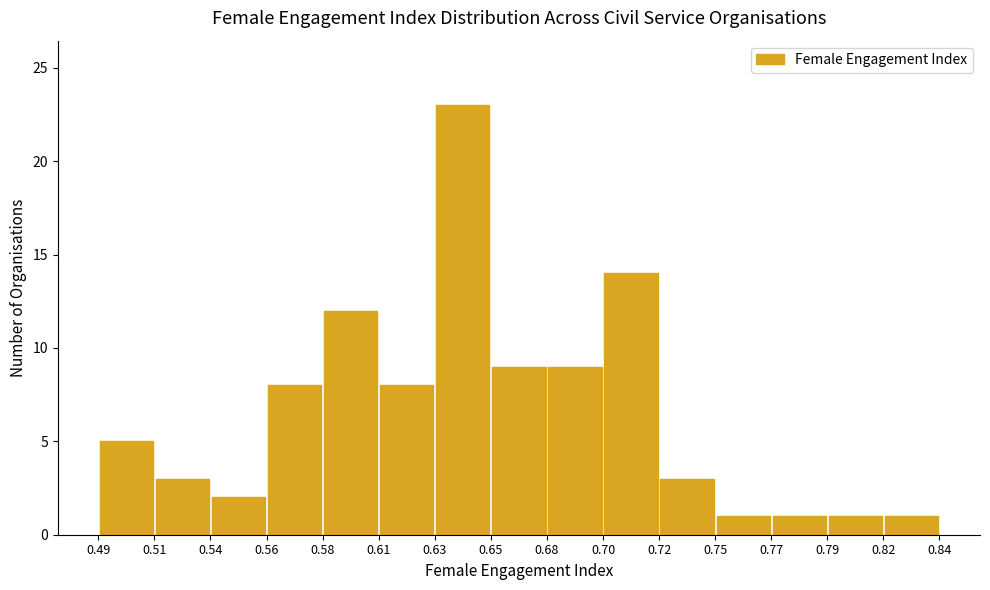

Reading left to right, list every bar in this chart as the range it spans on the x-axis followed by its height. The values are not printed on the chart, so give them approximately, as read against the axis.

0.49 to 0.51: 5
0.51 to 0.54: 3
0.54 to 0.56: 2
0.56 to 0.58: 8
0.58 to 0.61: 12
0.61 to 0.63: 8
0.63 to 0.65: 23
0.65 to 0.68: 9
0.68 to 0.70: 9
0.70 to 0.72: 14
0.72 to 0.75: 3
0.75 to 0.77: 1
0.77 to 0.79: 1
0.79 to 0.82: 1
0.82 to 0.84: 1